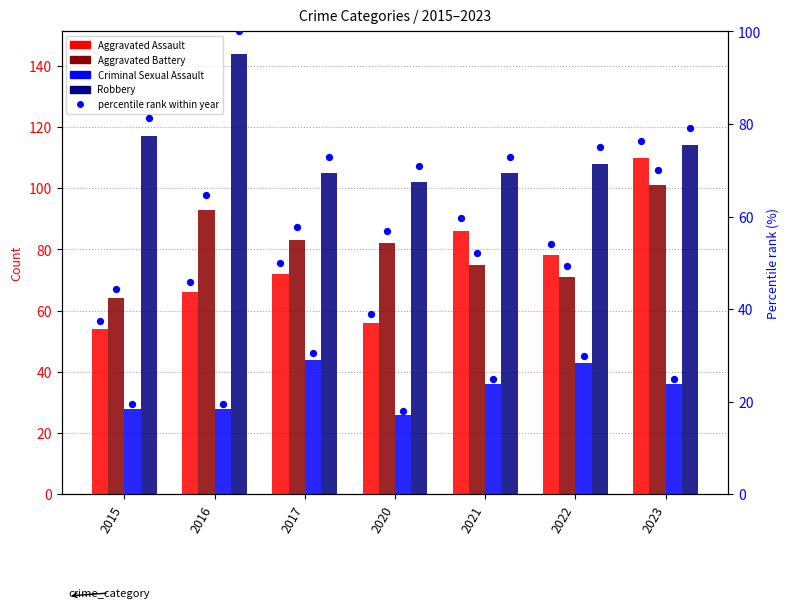

Which series has the largest total across all categories?

Robbery